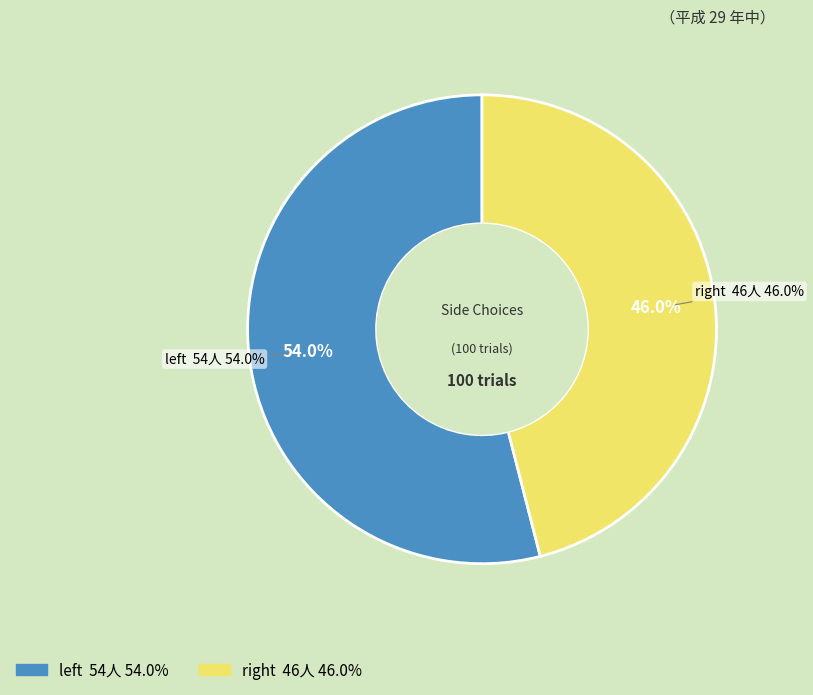

Which category has the smallest portion of the pie?

right